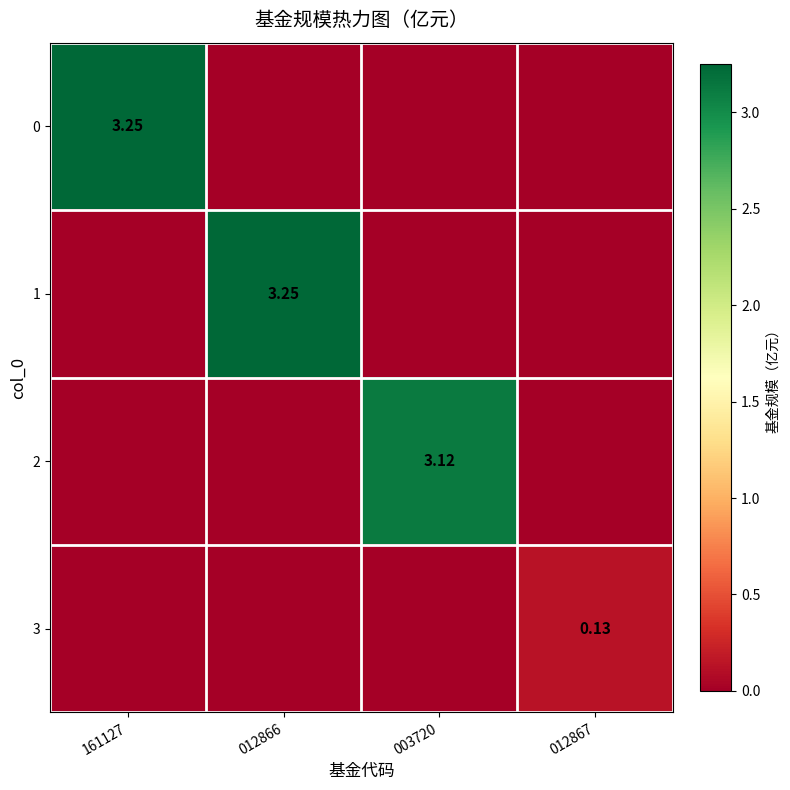

At which category is the sum across all series the highest?

161127